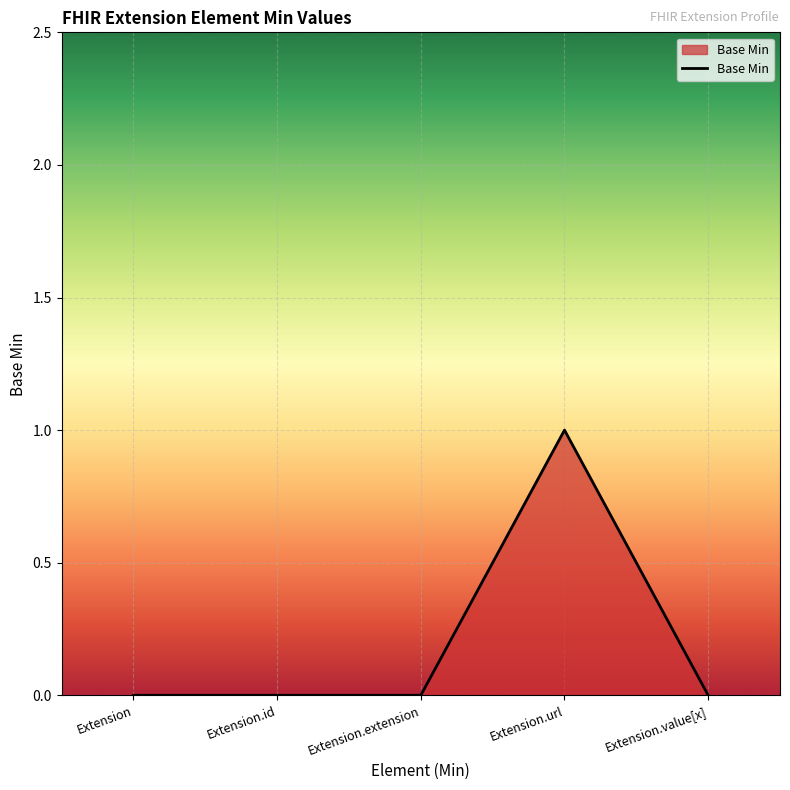

The value at Extension.url is 2. True or false?

False